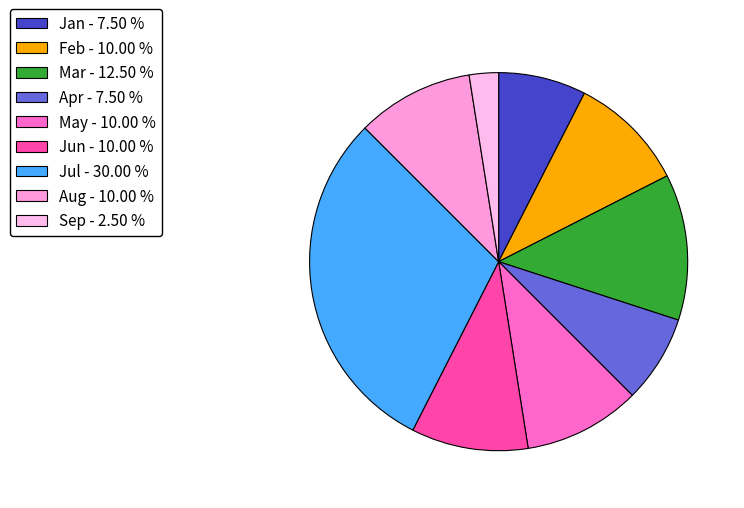

What is the smallest slice in the pie chart?

Sep - 2.50 %